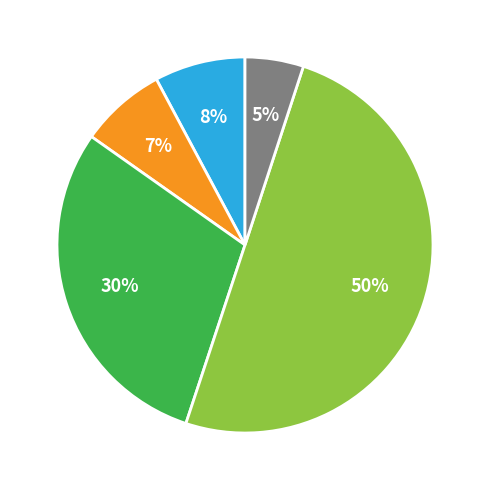

To the nearest percent, what is the difference between the largest and smallest slice percentages?

45%